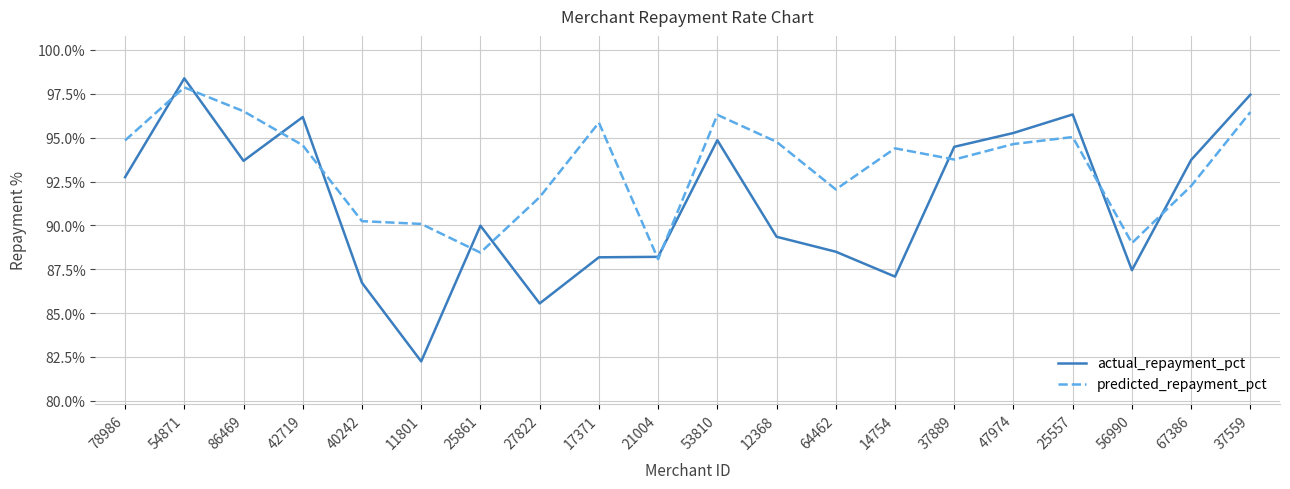

Reading left to right, list all the values displayed in this chart.

actual_repayment_pct: 0.9	1.0	0.9	1.0	0.9	0.8	0.9	0.9	0.9	0.9	0.9	0.9	0.9	0.9	0.9	1.0	1.0	0.9	0.9	1.0
predicted_repayment_pct: 0.9	1.0	1.0	0.9	0.9	0.9	0.9	0.9	1.0	0.9	1.0	0.9	0.9	0.9	0.9	0.9	1.0	0.9	0.9	1.0